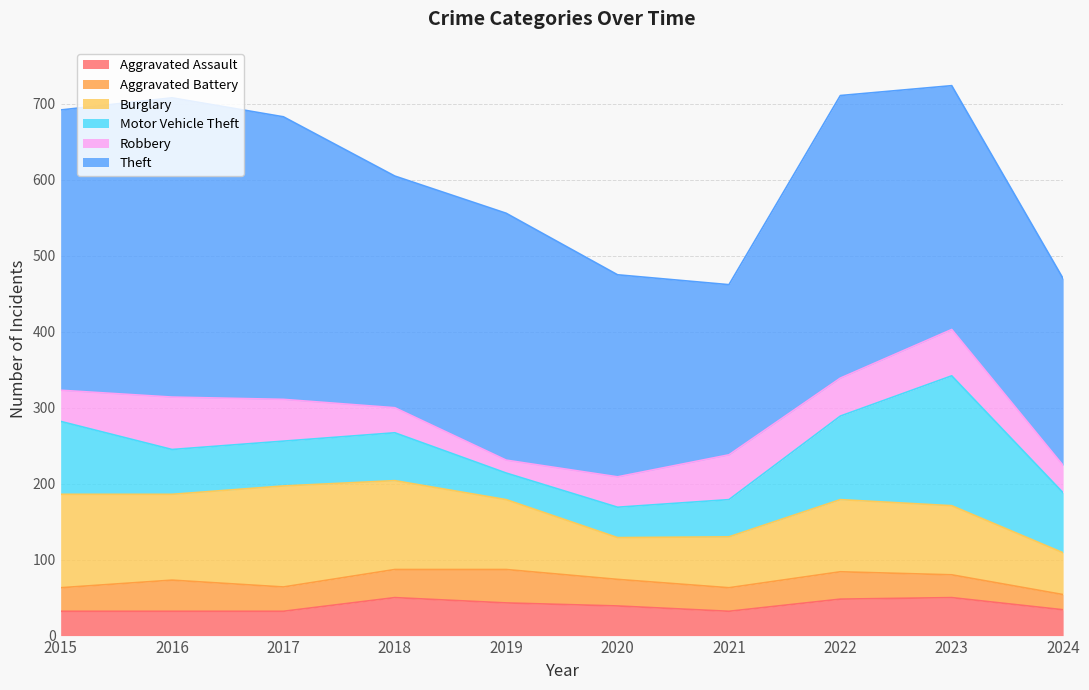

Which label corresponds to the smallest value in the chart?

2019